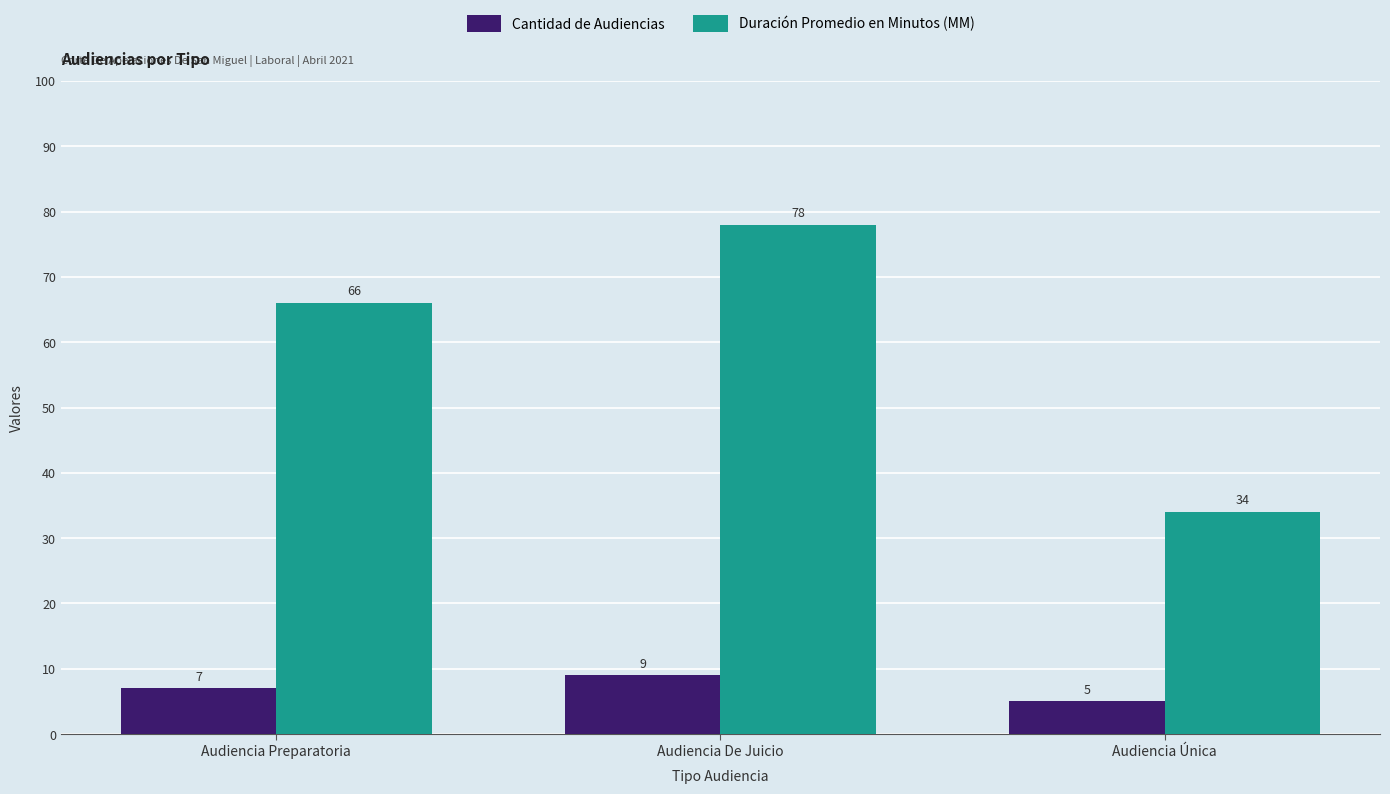

What is the difference between the Cantidad de Audiencias values at Audiencia De Juicio and Audiencia Preparatoria?

2